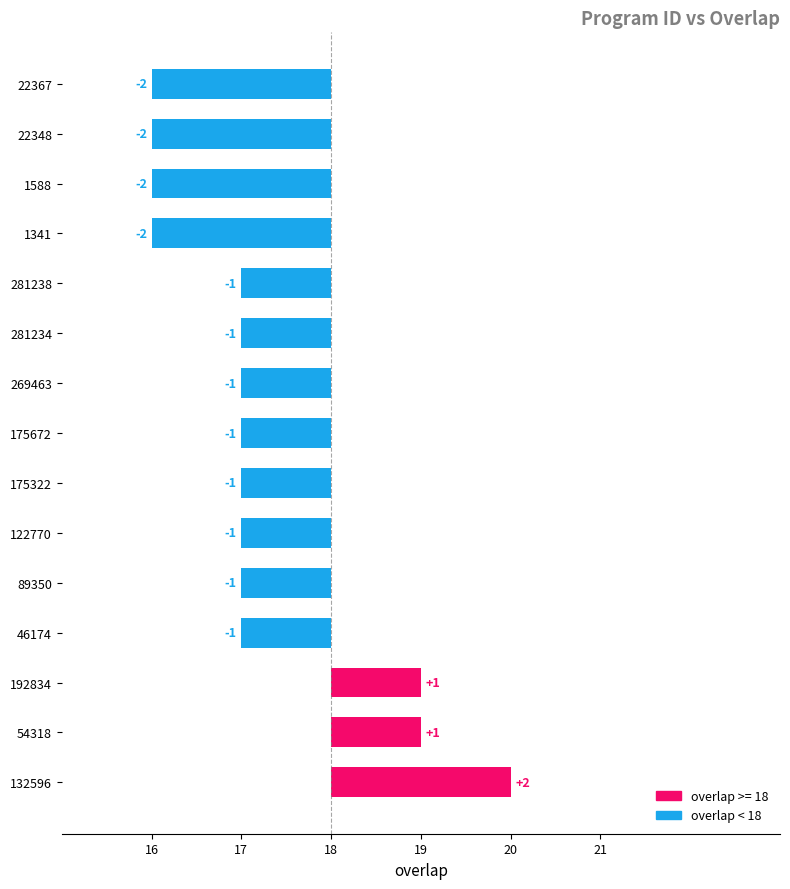

The value at 22367 is -3. True or false?

False